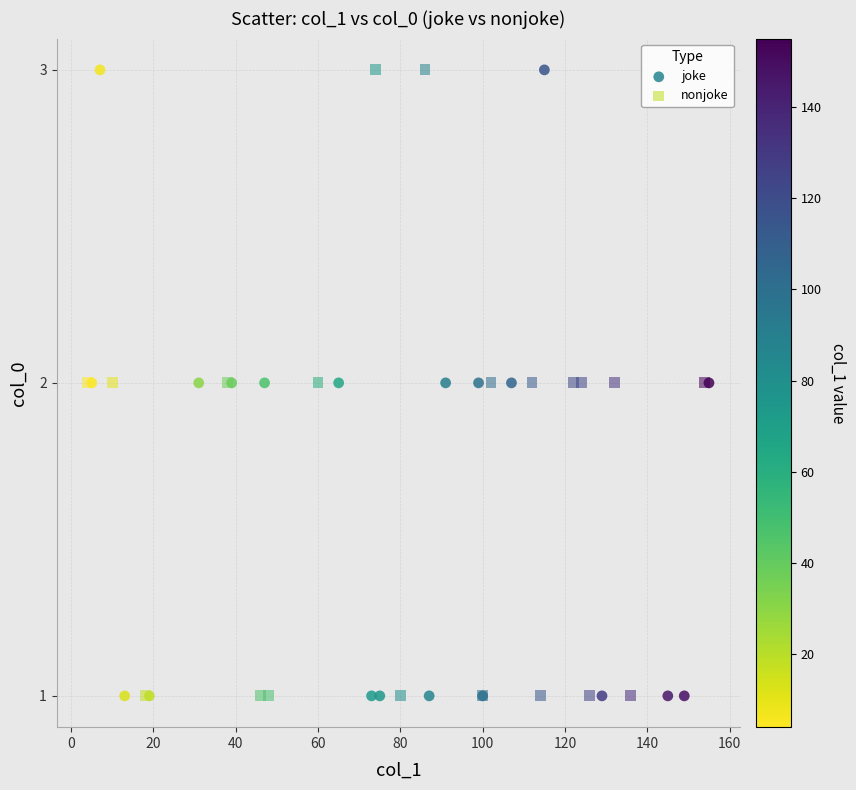

What are all the series names shown in the legend?

joke, nonjoke